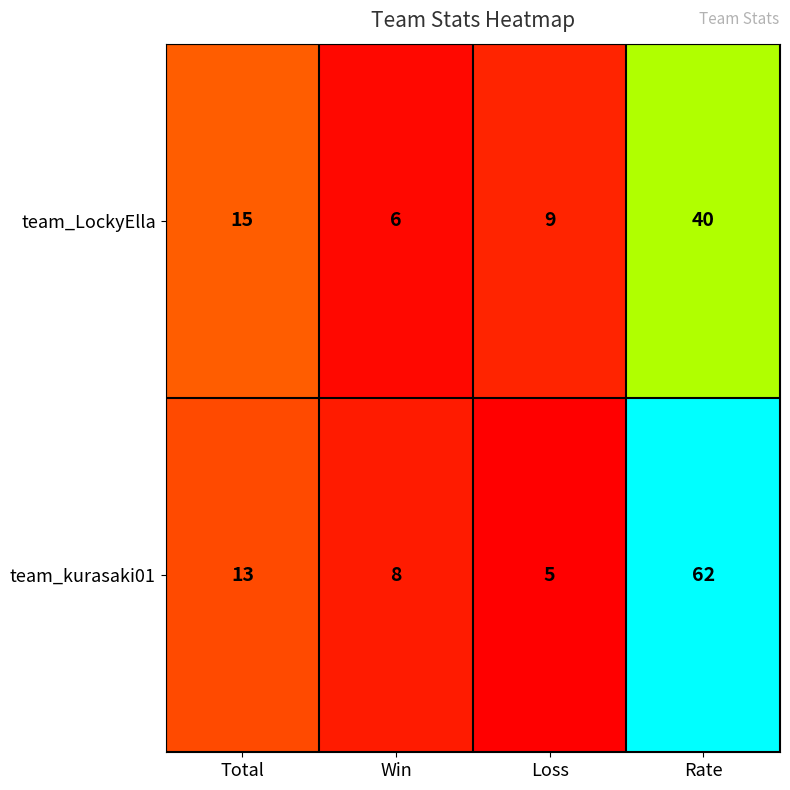

What value does the team_kurasaki01 series have at Total?

13